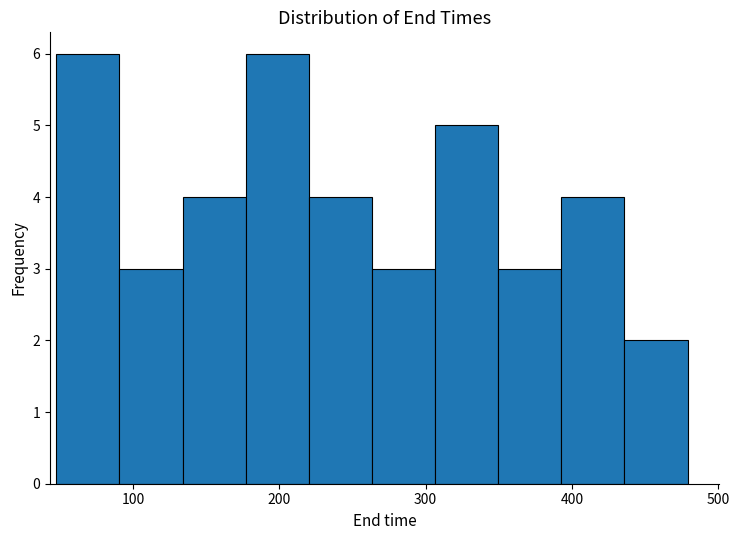

Reading left to right, list every bar in this chart as the range it spans on the x-axis followed by its height. Neither the bar edges nor the heights are printed on the chart, so give them approximately, as read against the axes.

50 to 90: 6
90 to 130: 3
130 to 180: 4
180 to 220: 6
220 to 260: 4
260 to 310: 3
310 to 350: 5
350 to 390: 3
390 to 440: 4
440 to 480: 2